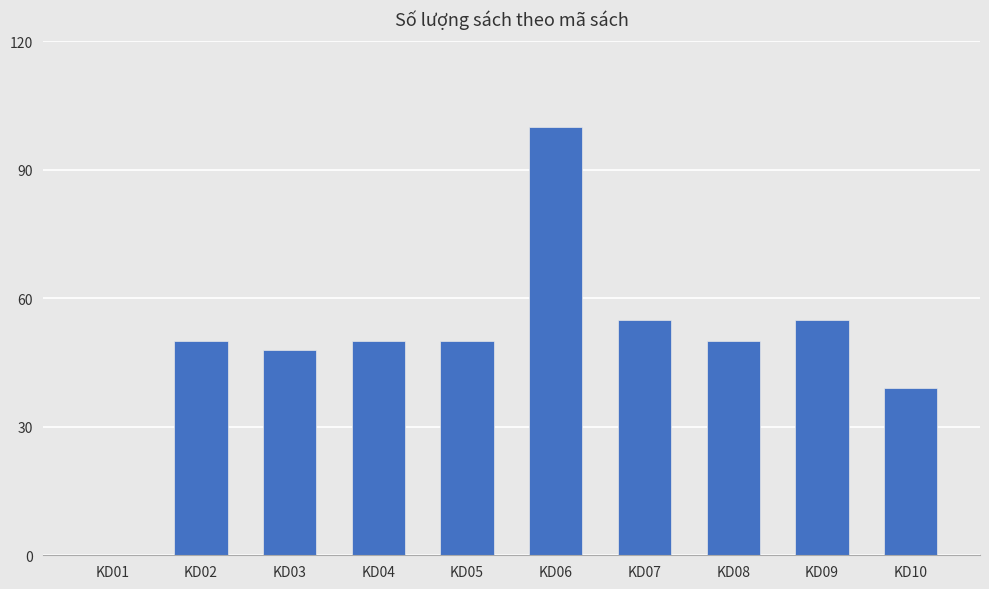

Are the bars horizontal?

No